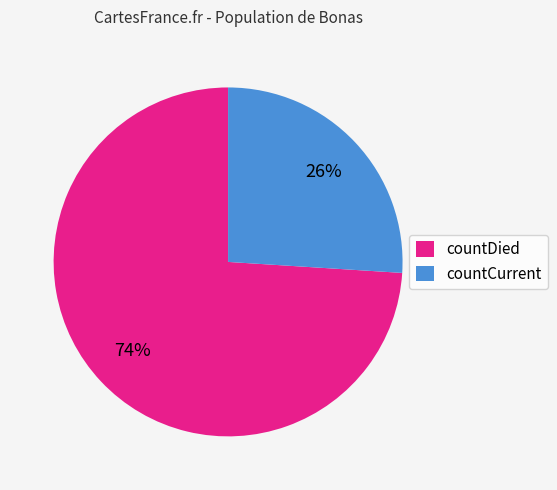

Approximately how many times larger is the value at countCurrent compared to countDied?

0.4